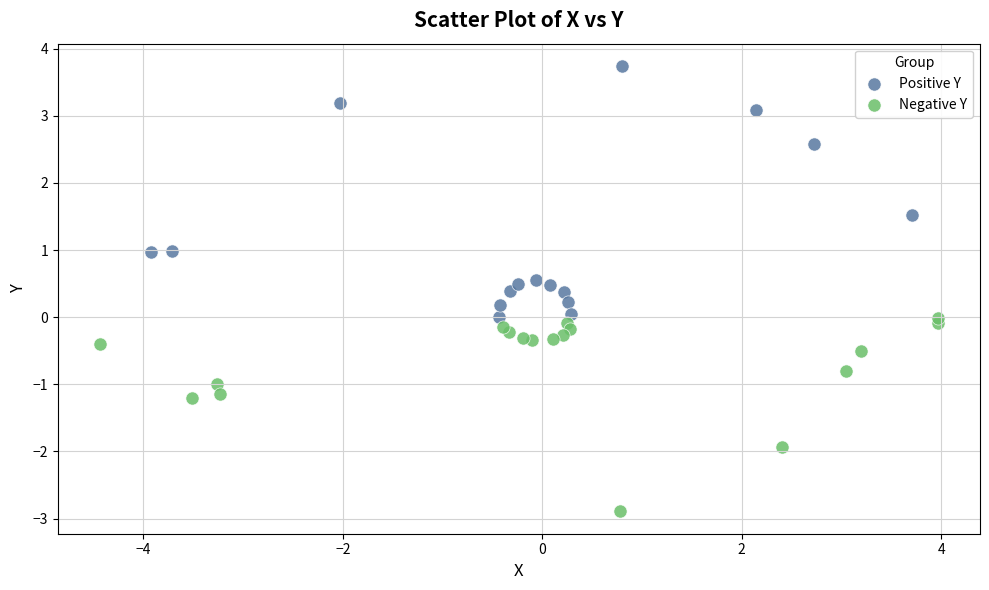

Which series contains the highest Y value?

Positive Y